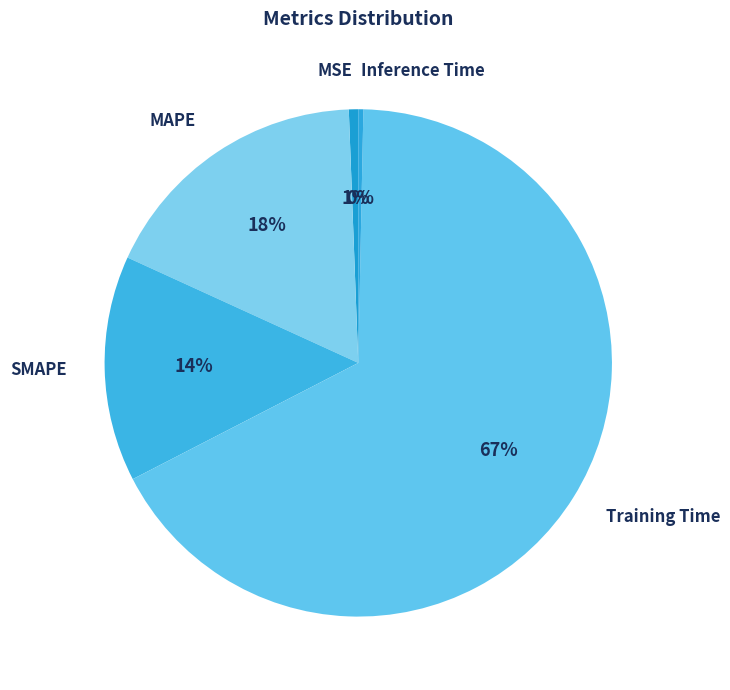

How many slices are in this pie chart?

5